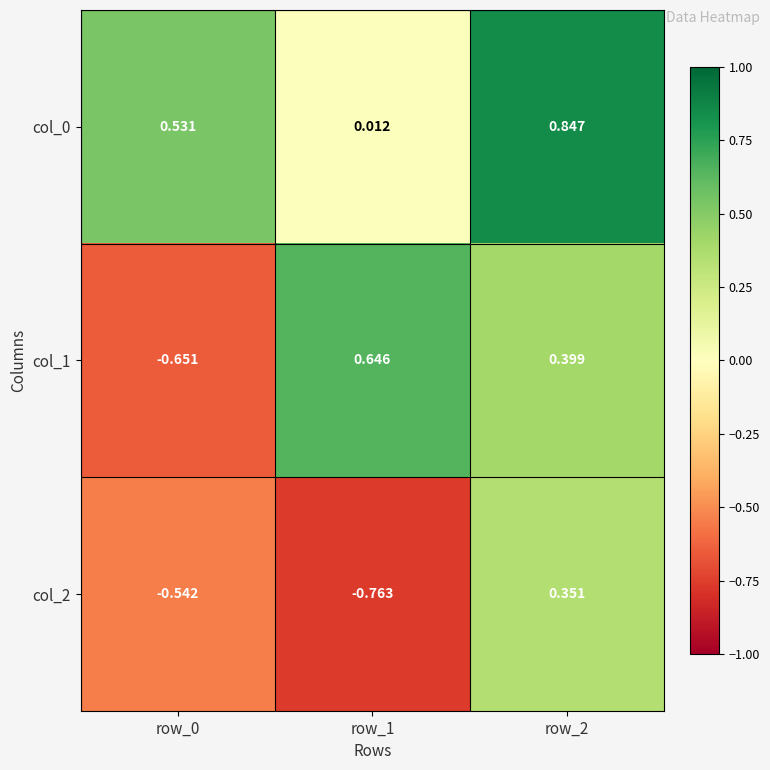

Is the value of col_1 at row_0 greater than the value of col_2 at row_0?

No